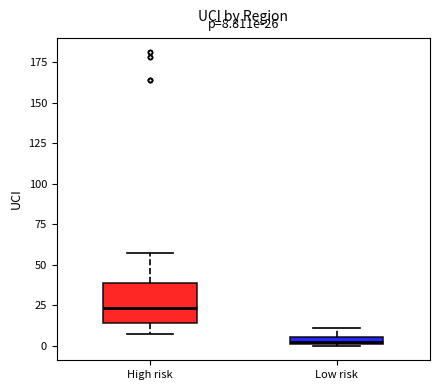

Which box has the lowest median line?

Low risk